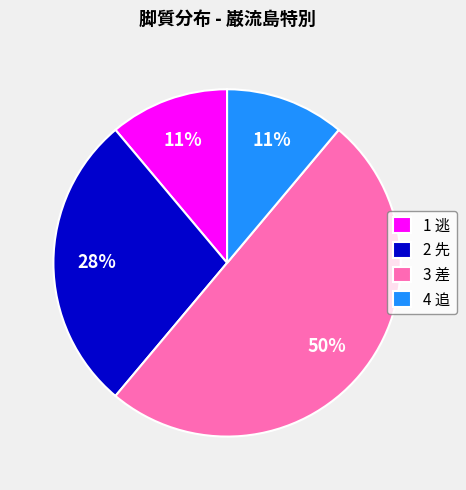

Approximately how many times larger is the value at 2 先 compared to 3 差?

0.6